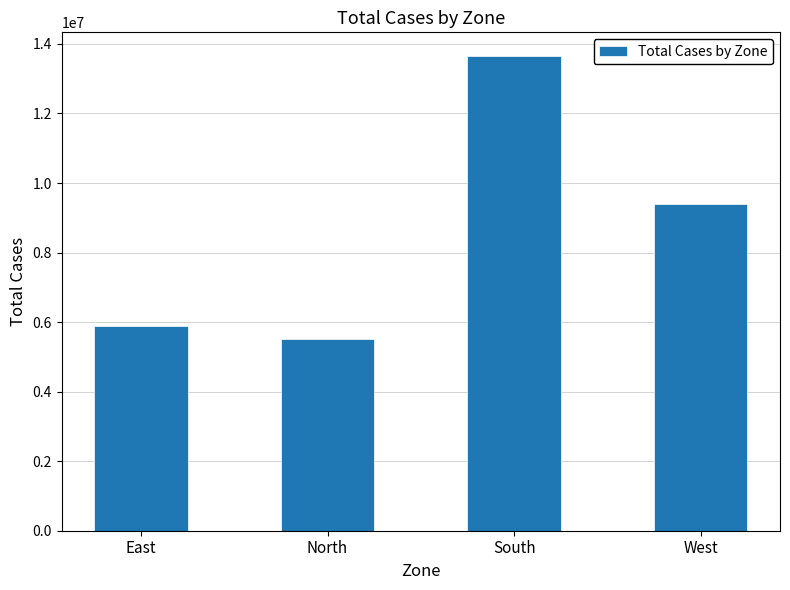

What is the value of the 2nd bar from the left?

5515107